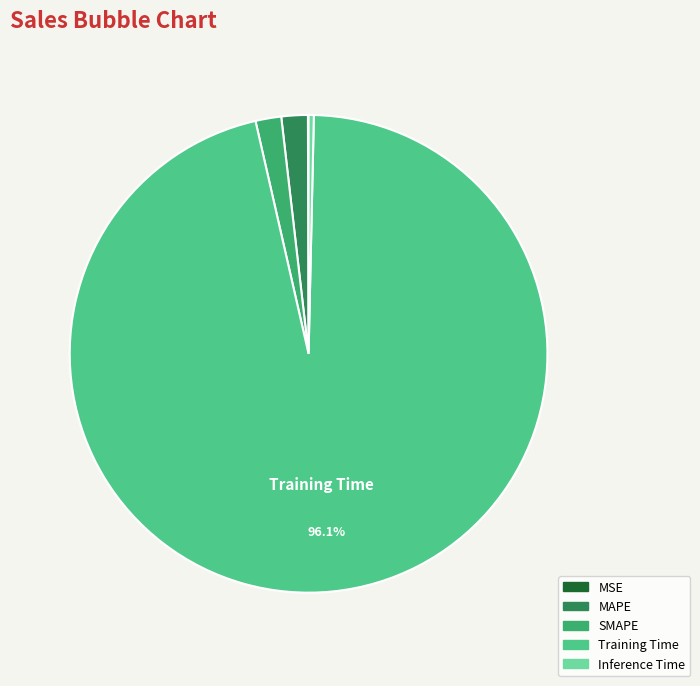

Is the sum of Inference Time and MAPE greater than half?

No